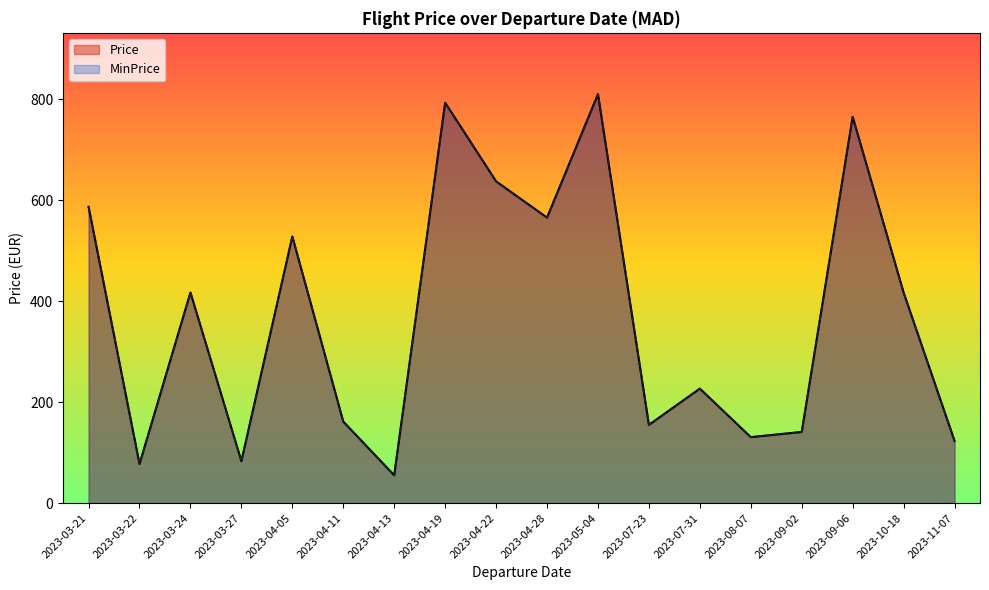

What is the maximum value shown in the chart?

809.8